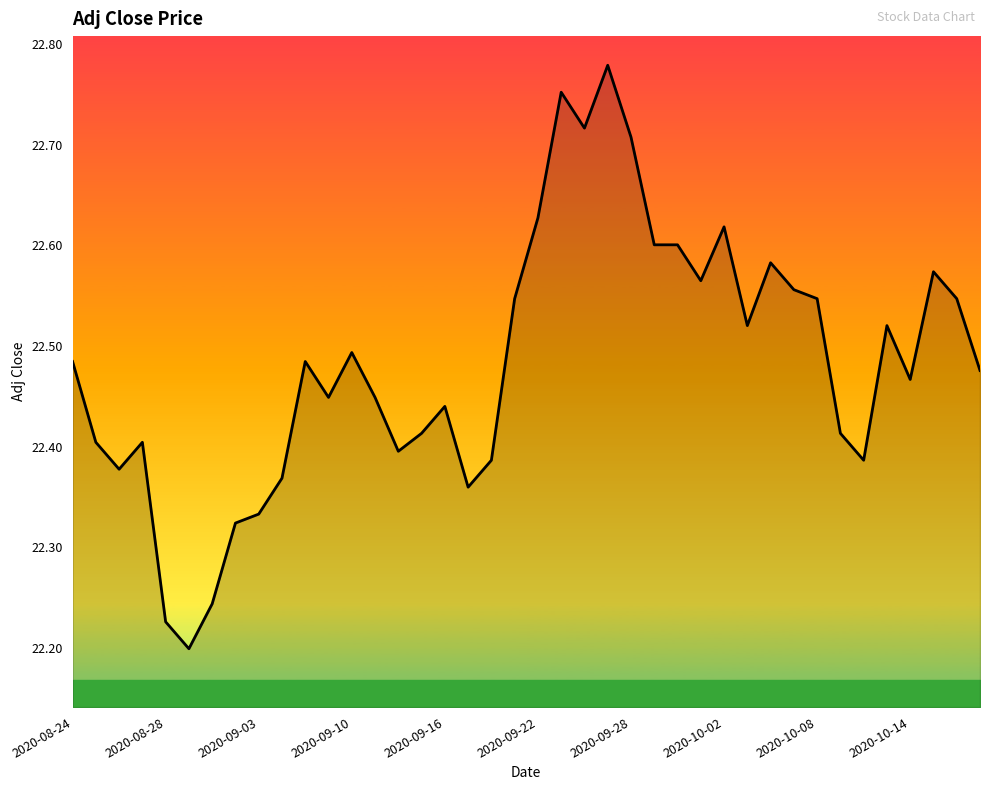

What is the difference between the maximum and minimum values?

0.6